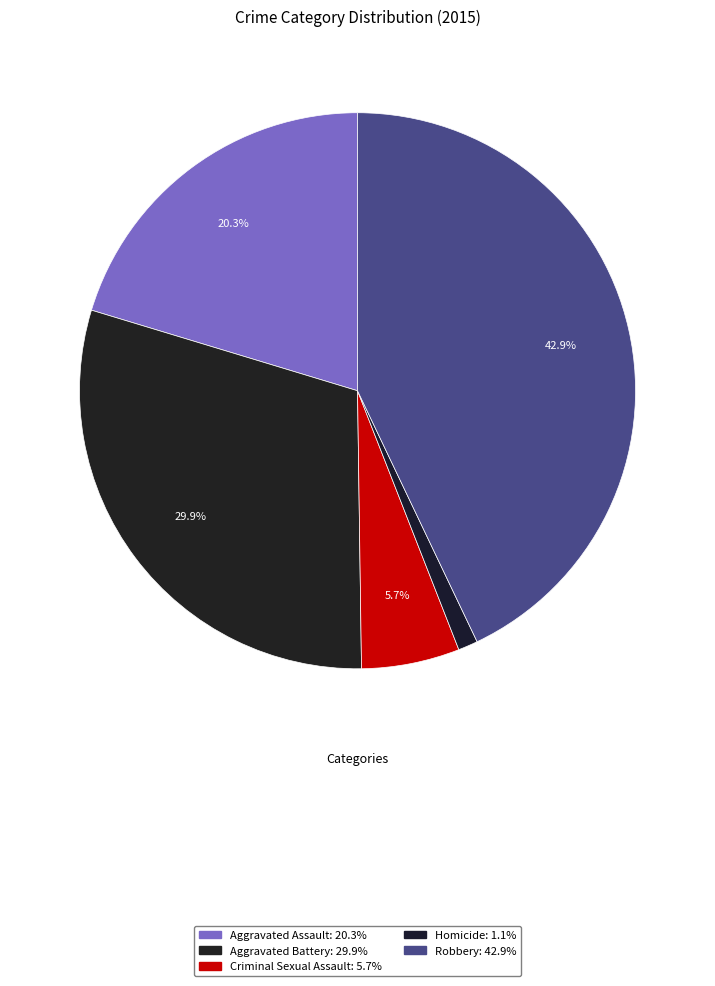

What percentage is the Homicide slice, to the nearest percent?

1%